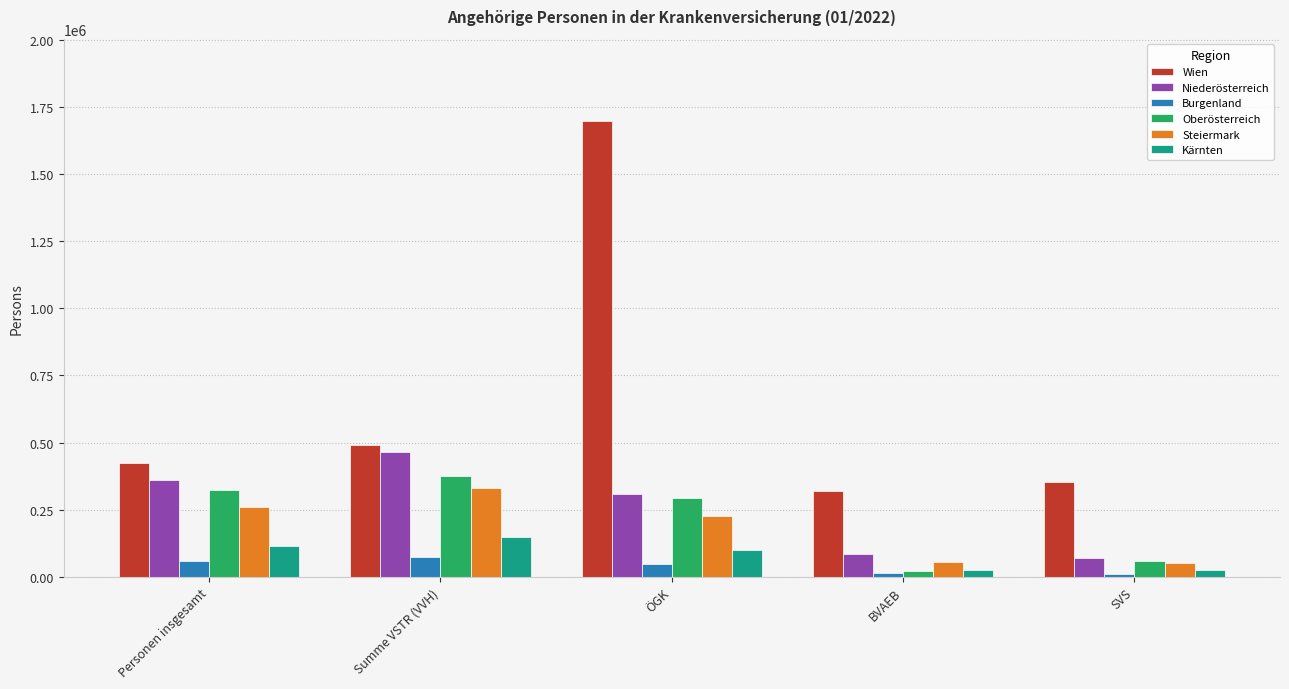

What are all the series names shown in the legend?

Wien, Niederösterreich, Burgenland, Oberösterreich, Steiermark, Kärnten